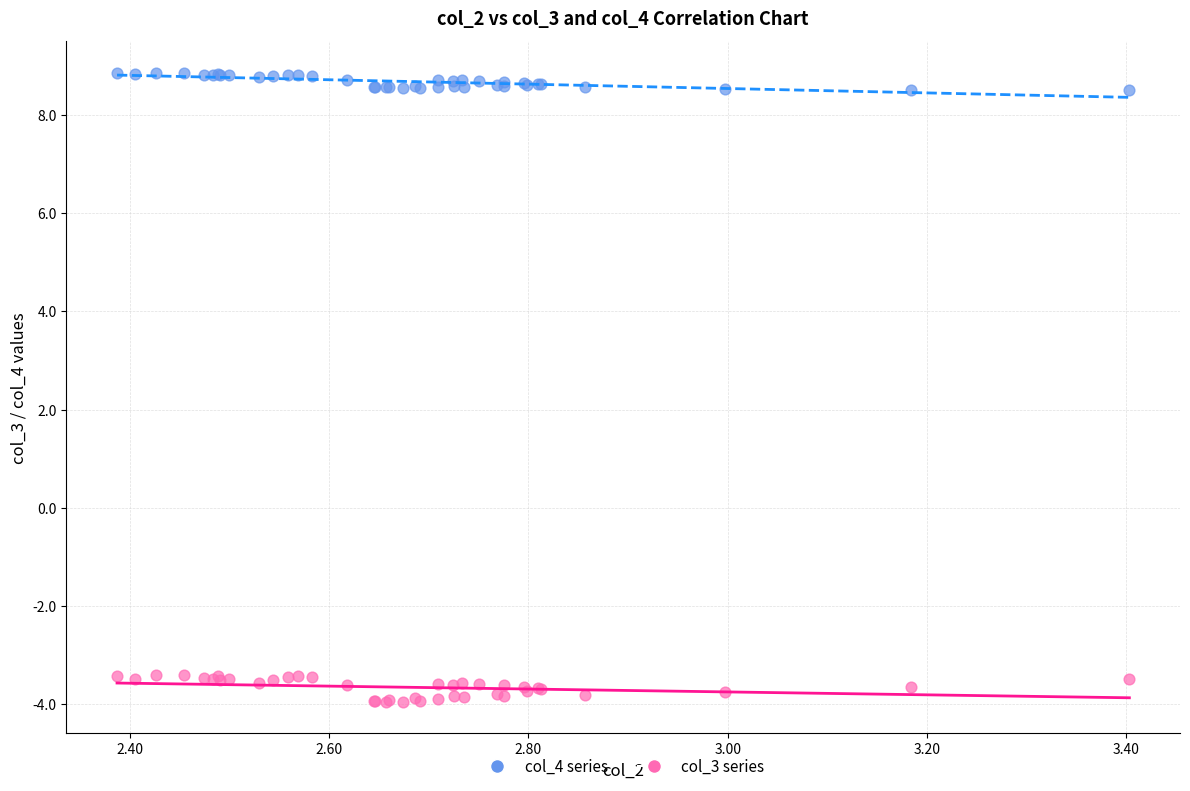

What are all the series names shown in the legend?

col_4 series, col_3 series